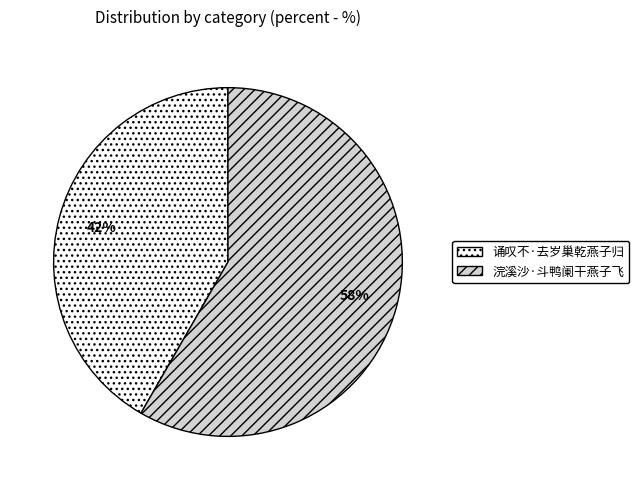

Which has a higher value, 浣溪沙·斗鸭阑干燕子飞 or 诵叹不·去岁巢乾燕子归?

浣溪沙·斗鸭阑干燕子飞